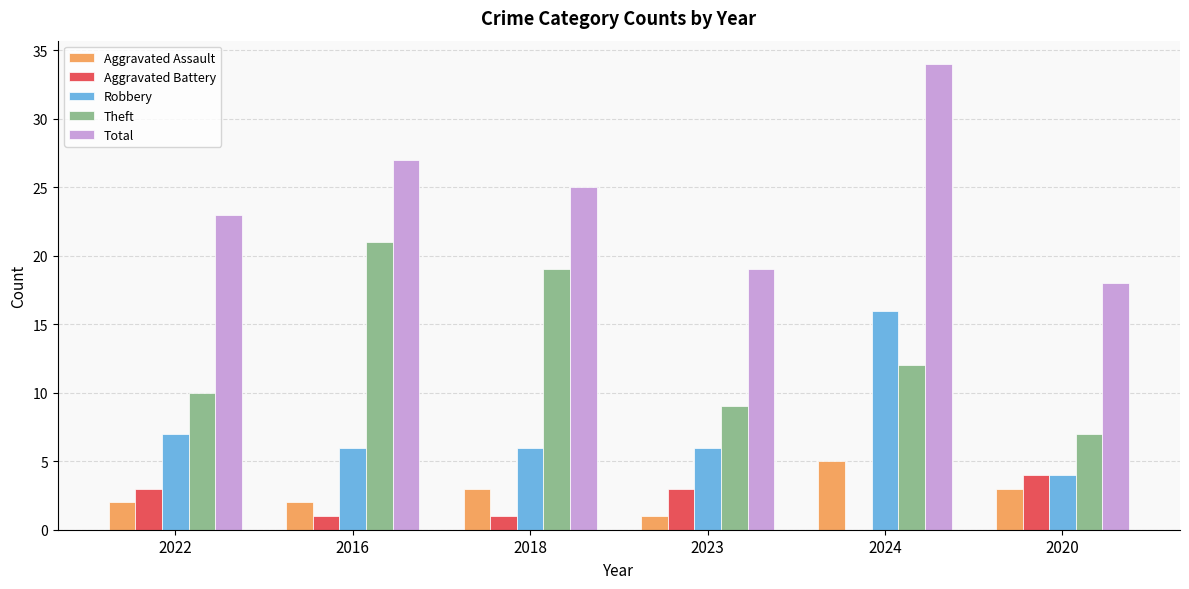

Which series has the widest spread of values?

Total